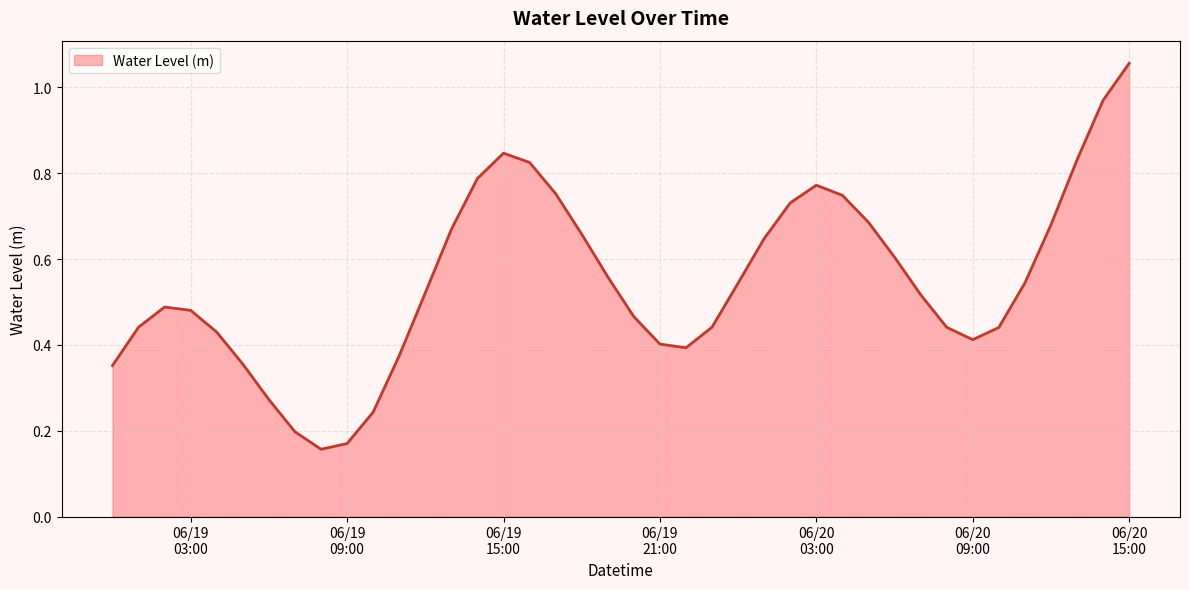

Does the chart have visible grid lines?

Yes